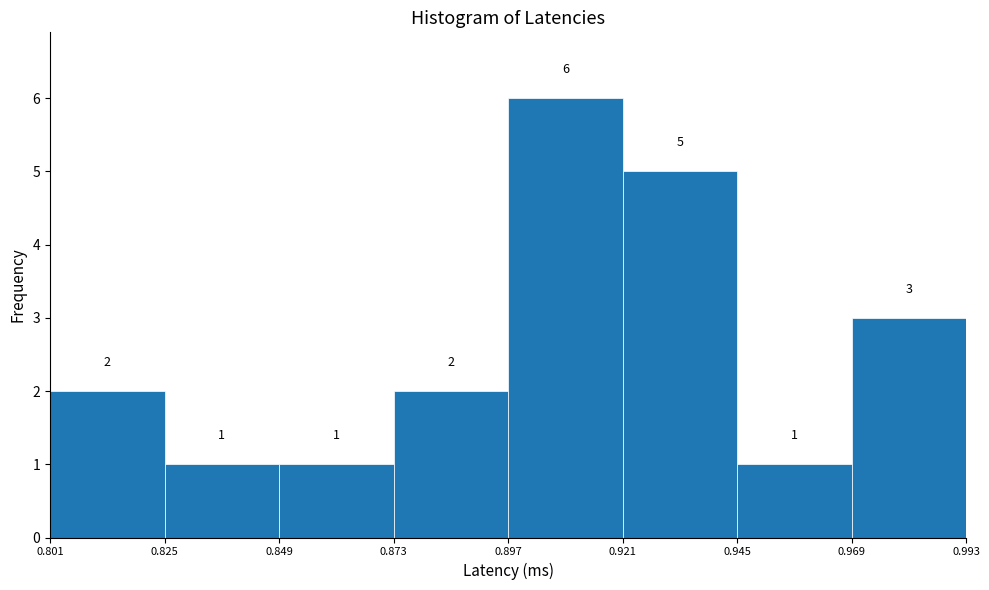

Reading left to right, transcribe this chart: for each bar, give the range it covers on the x-axis and its height.

0.801 to 0.825: 2
0.825 to 0.849: 1
0.849 to 0.873: 1
0.873 to 0.897: 2
0.897 to 0.921: 6
0.921 to 0.945: 5
0.945 to 0.969: 1
0.969 to 0.993: 3